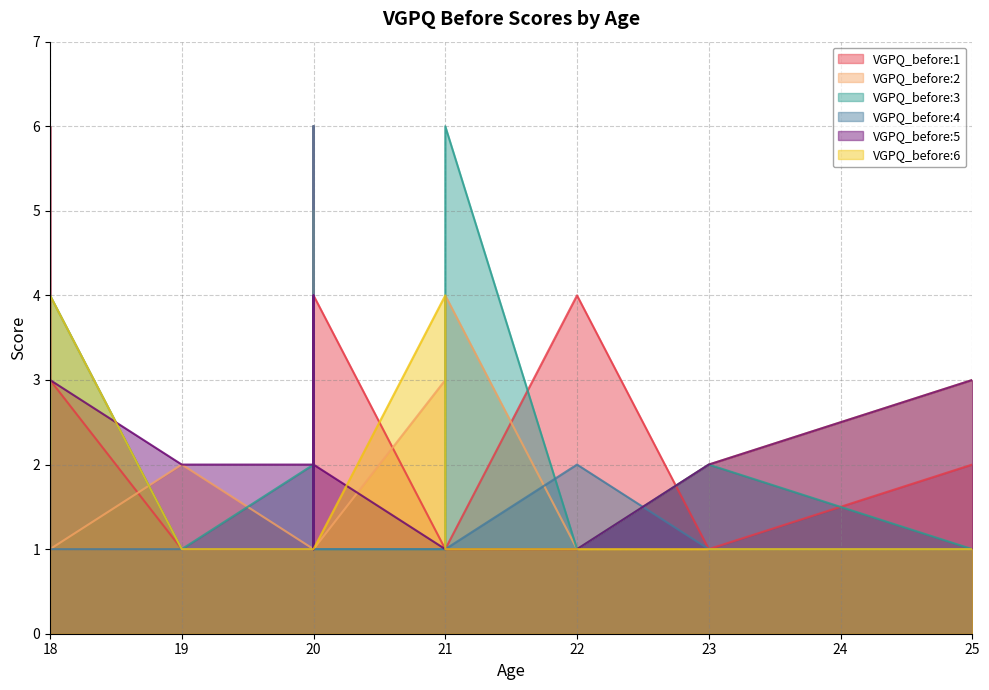

How many times do VGPQ_before:3 and VGPQ_before:1 cross each other?

6